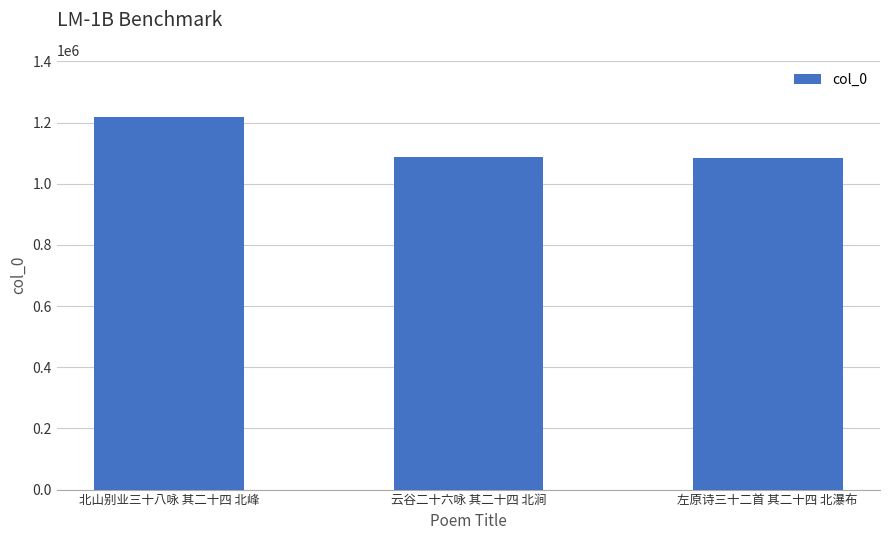

Are the bars grouped side by side (vs. stacked)?

No